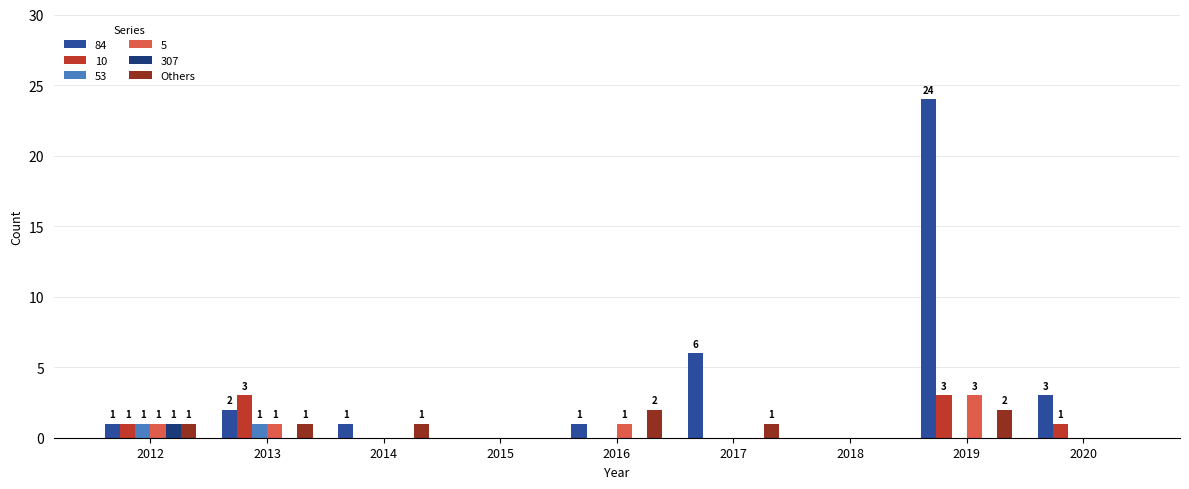

What is the maximum value shown in the chart?

24